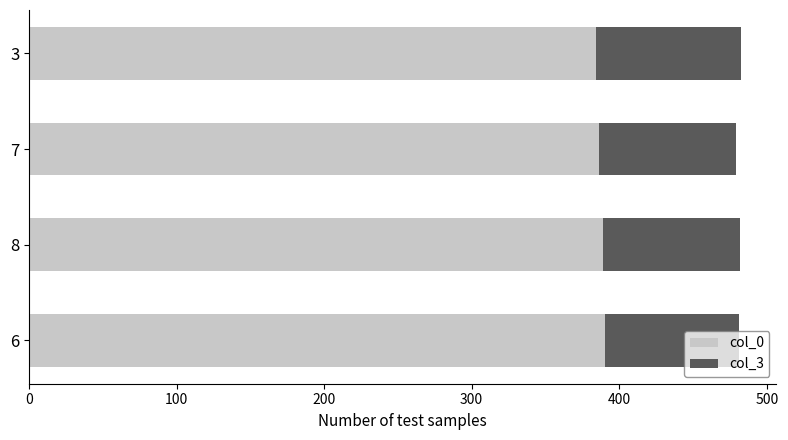

What is the minimum value for col_0?

384.2